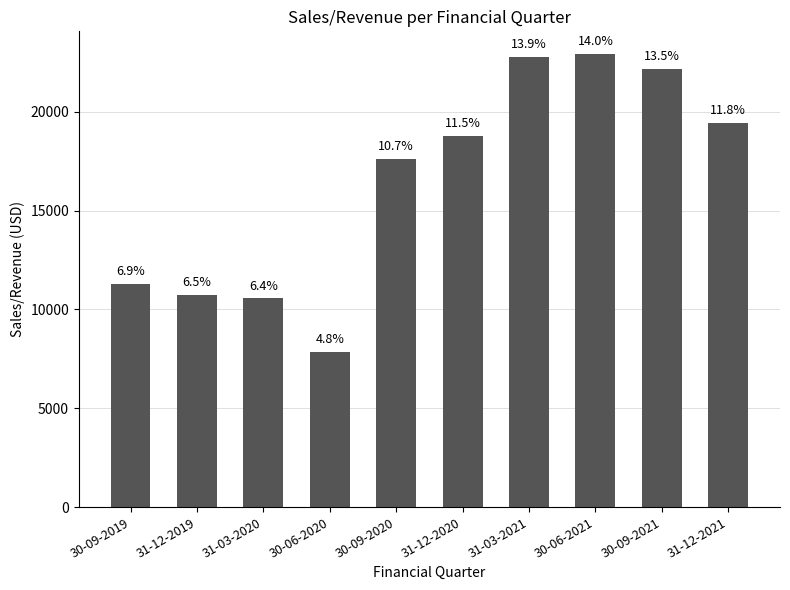

Reading right to left, what are all the values shown in this chart?

19441.0	22171.0	22926.0	22752.2	18795.0	17621.0	7826.0	10557.0	10725.0	11307.0